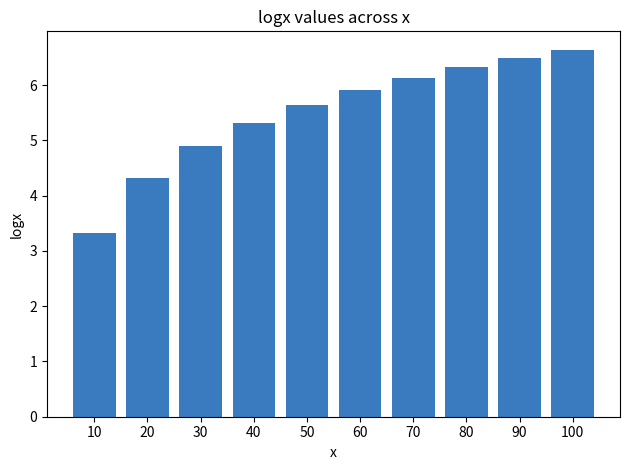

What is the approximate value at 100?

6.6